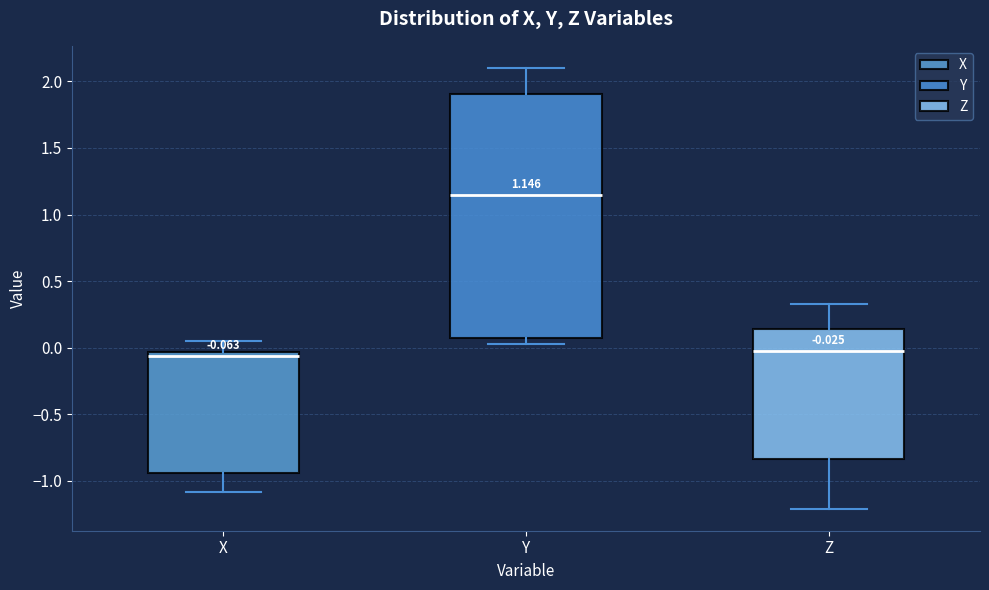

Which box is the tallest, from its lower edge to its upper edge?

Y